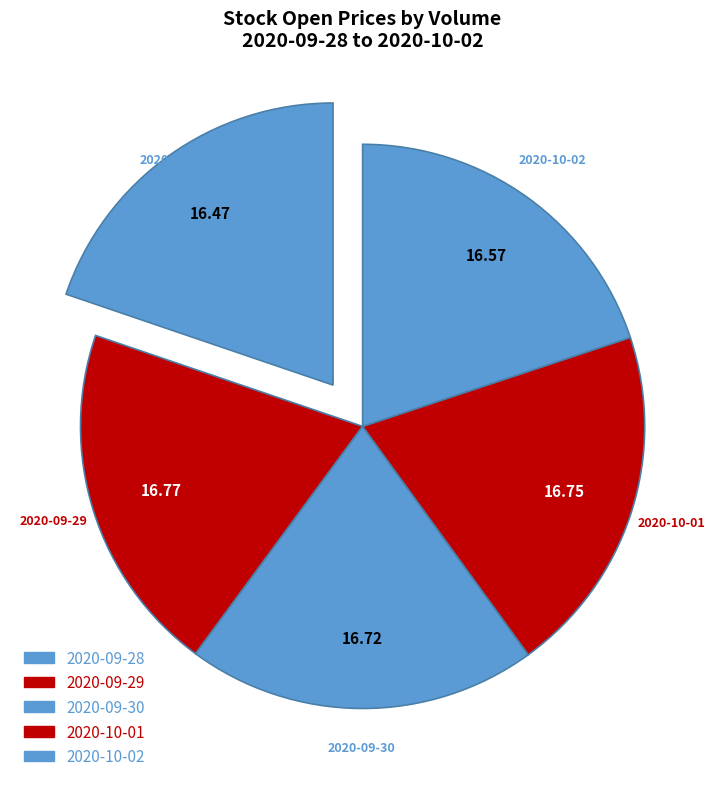

How many slices are in this pie chart?

5